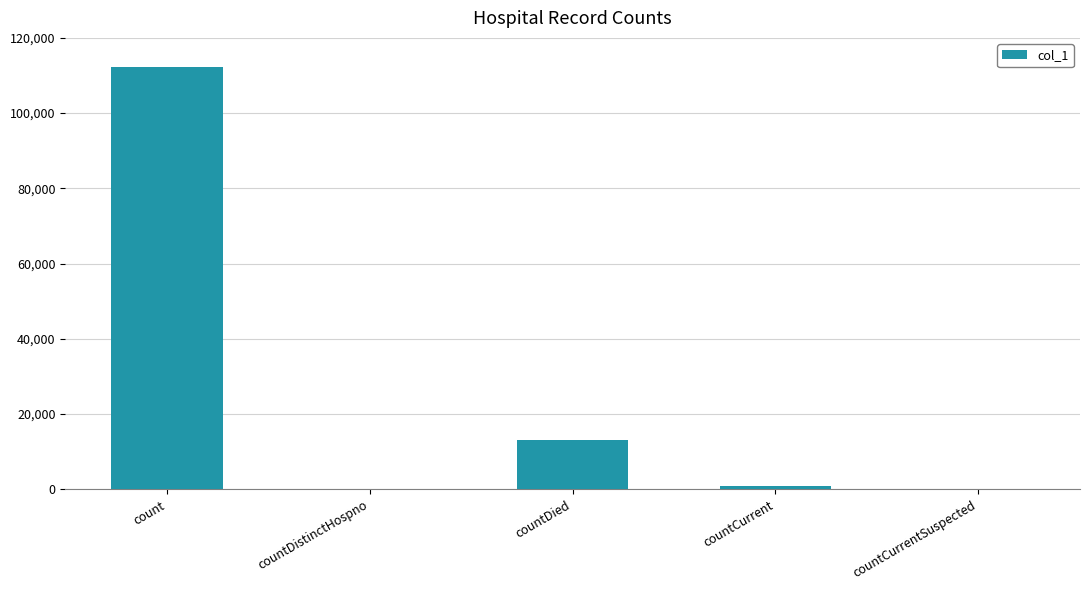

The value at countDistinctHospno is -55539. True or false?

False